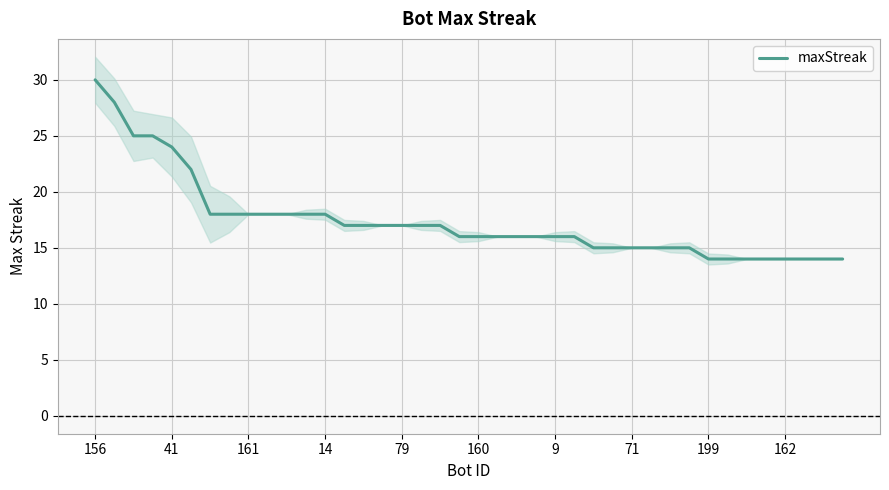

Where does the data first go above 16?

156